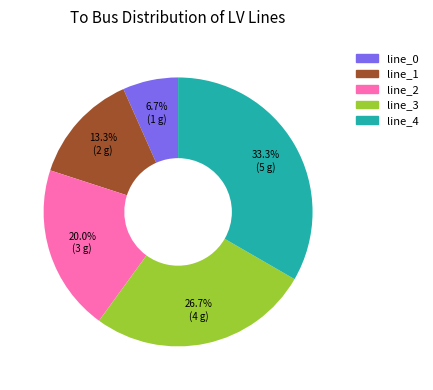

To the nearest percent, what is the combined percentage of line_1 and line_3?

40%